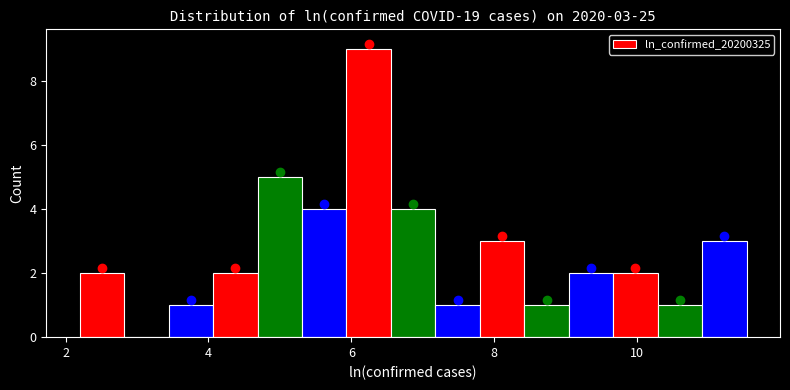

Around what value on the x-axis is the tallest bar? Give the approximate position of its centre, as read against the axis.

6.2